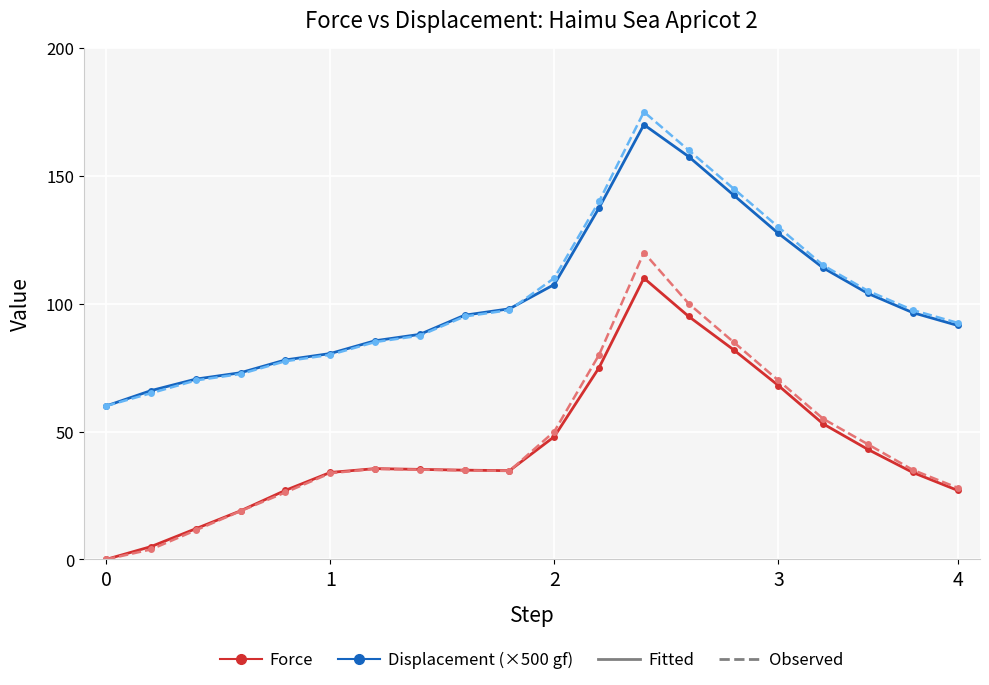

What is the maximum value shown in the chart?

175.0